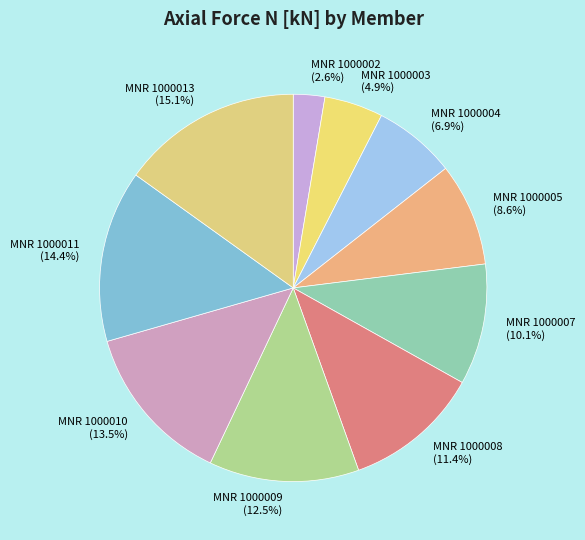

Does MNR 1000003 account for over 50% of the chart?

No